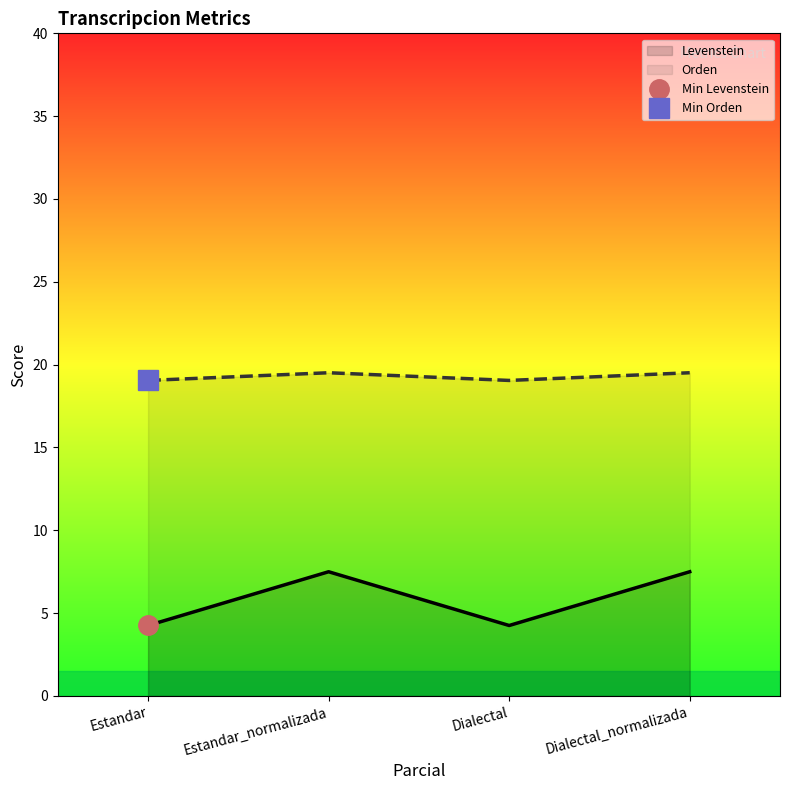

Where is the first local maximum for Orden?

Estandar_normalizada